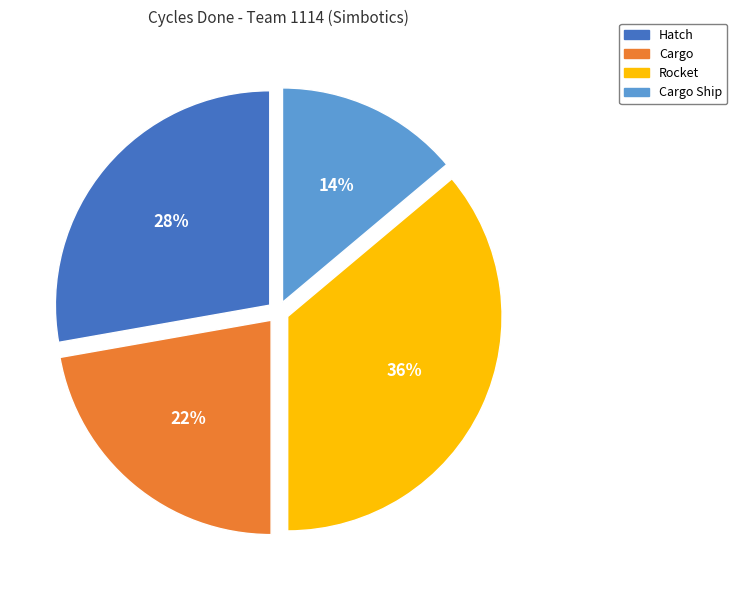

To the nearest percent, what is the difference between the largest and smallest slice percentages?

22%